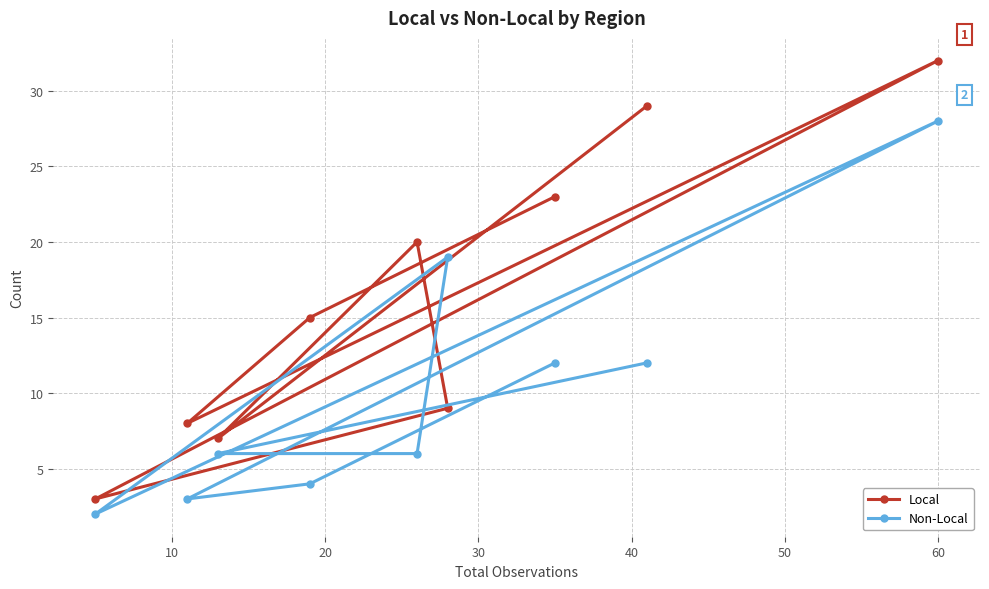

What is the difference between the second highest and second lowest values in the Local series?

22